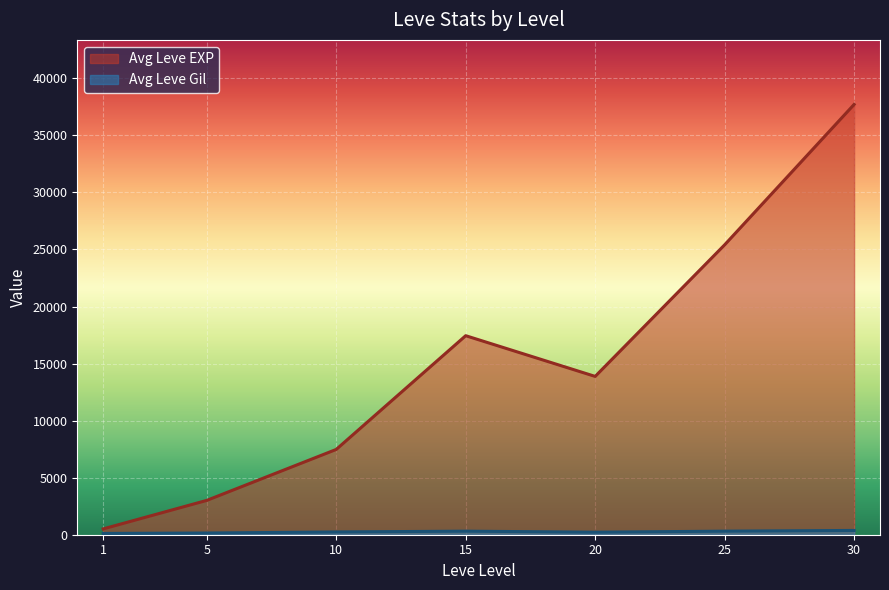

True or false: Leve Gil and Leve Level intersect in this chart.

False